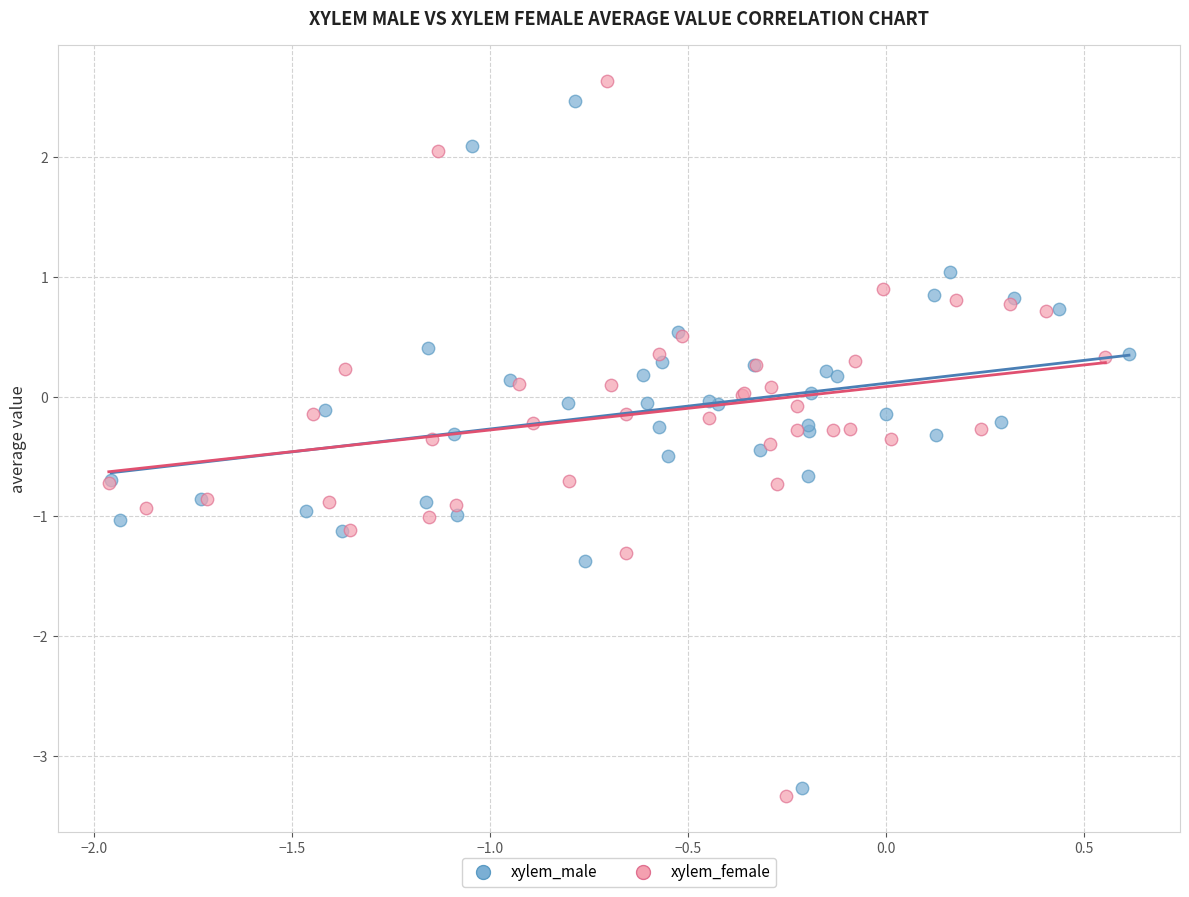

Which series has the largest Y range (max minus min)?

xylem_female